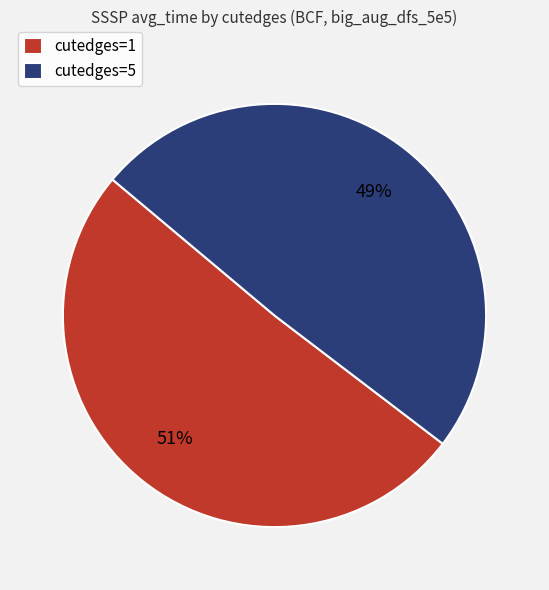

To the nearest percent, what is the average slice percentage?

50%